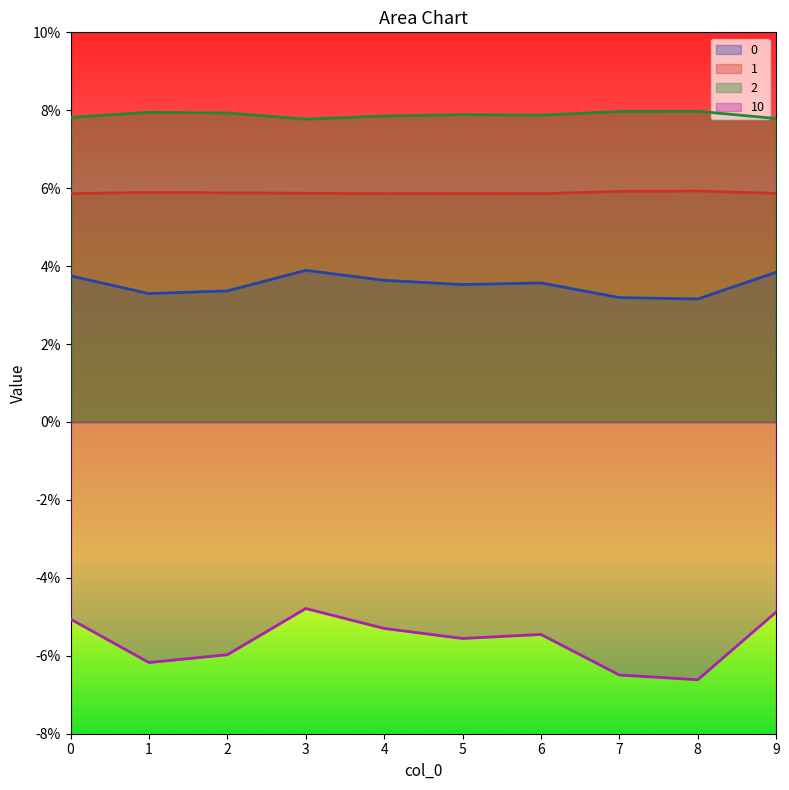

What is the sum of the 2 values at 5 and 1?

0.2